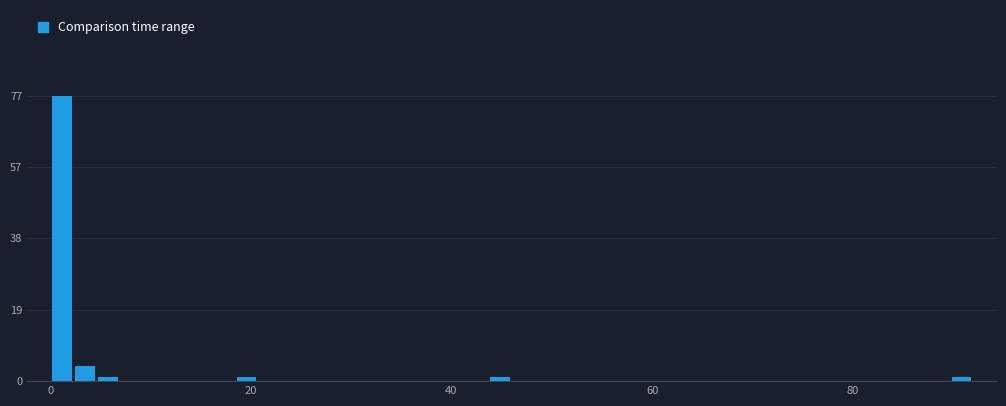

Read against the x-axis, roughly where is the centre of the tallest bar?

2